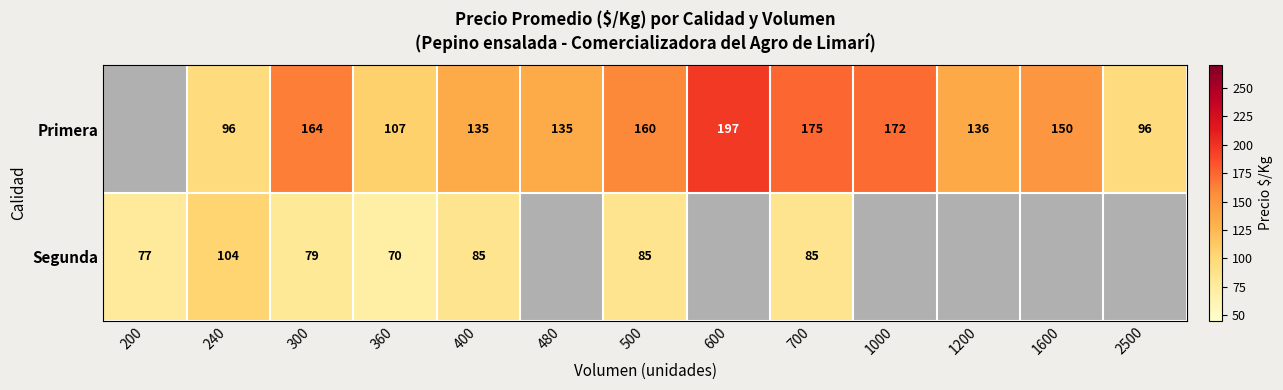

What is the smallest value displayed?

70.0